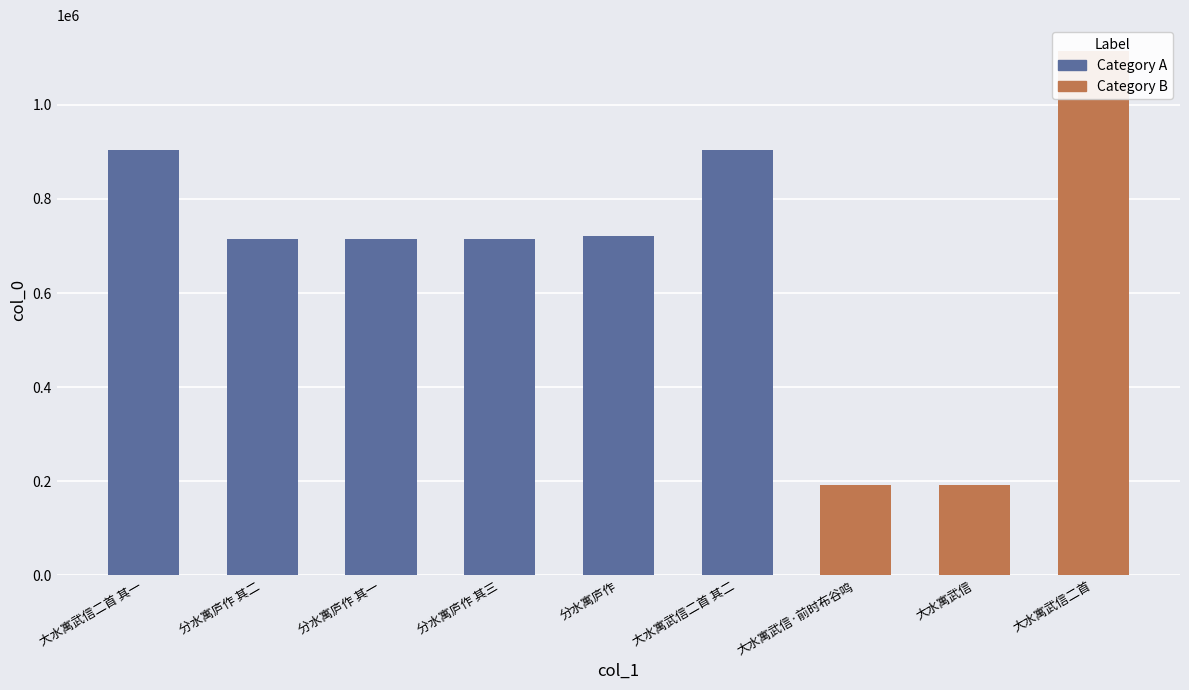

Rank the categories by value from lowest to highest.

大水寓武信, 大水寓武信·前时布谷鸣, 分水寓庐作 其一, 分水寓庐作 其二, 分水寓庐作 其三, 分水寓庐作, 大水寓武信二首 其二, 大水寓武信二首 其一, 大水寓武信二首